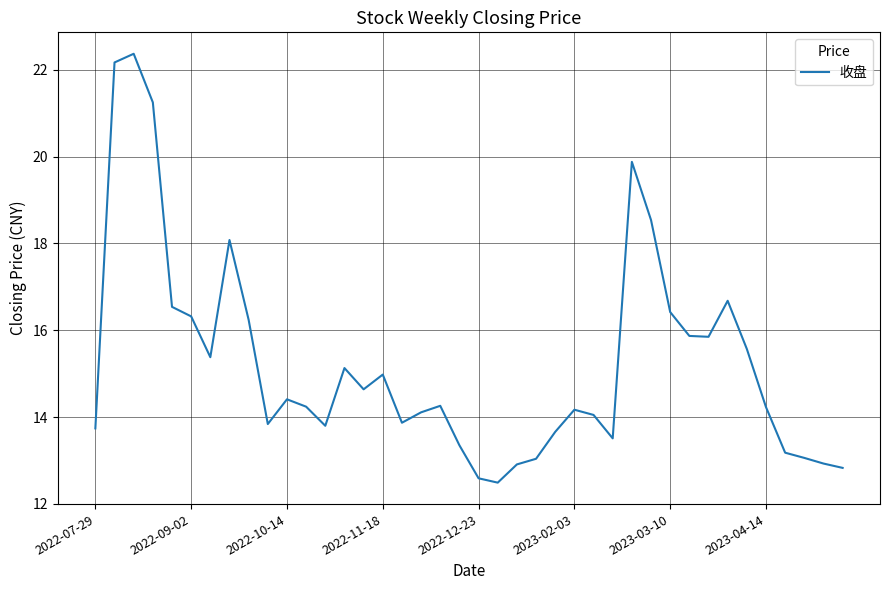

What is the smallest value displayed?

12.5